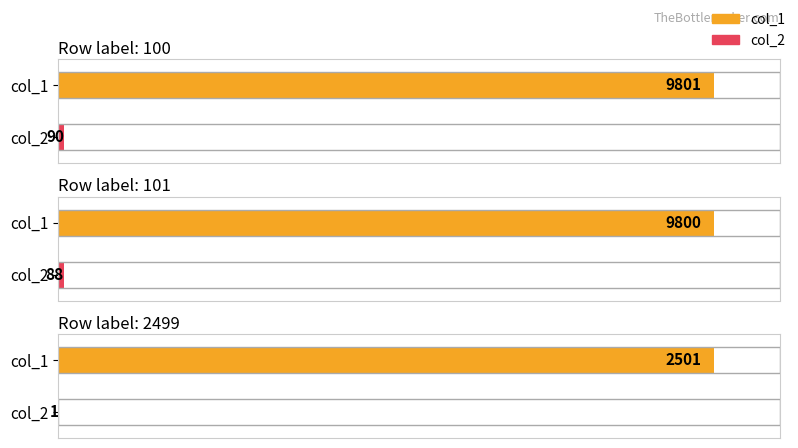

Where does the col_2 series first go above 88?

100